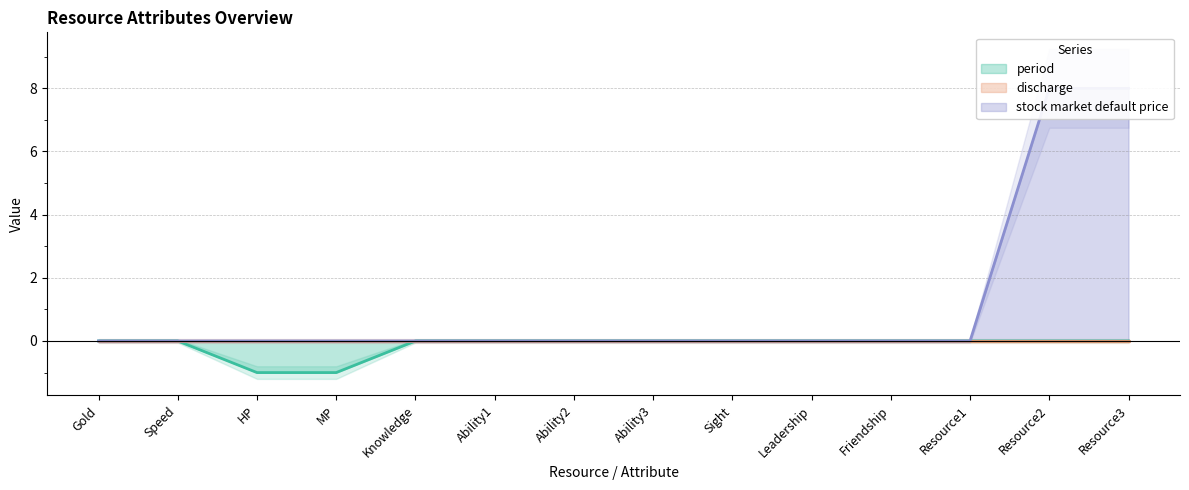

Is the value of period at Resource1 greater than the value of stock market default price at Ability1?

No